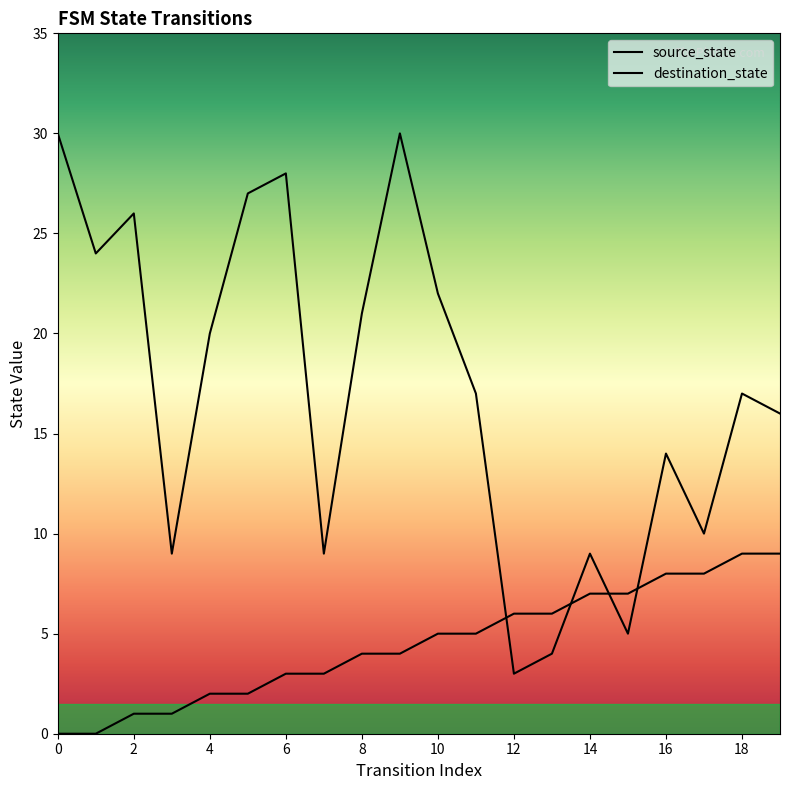

How many times do source_state and destination_state cross each other?

4